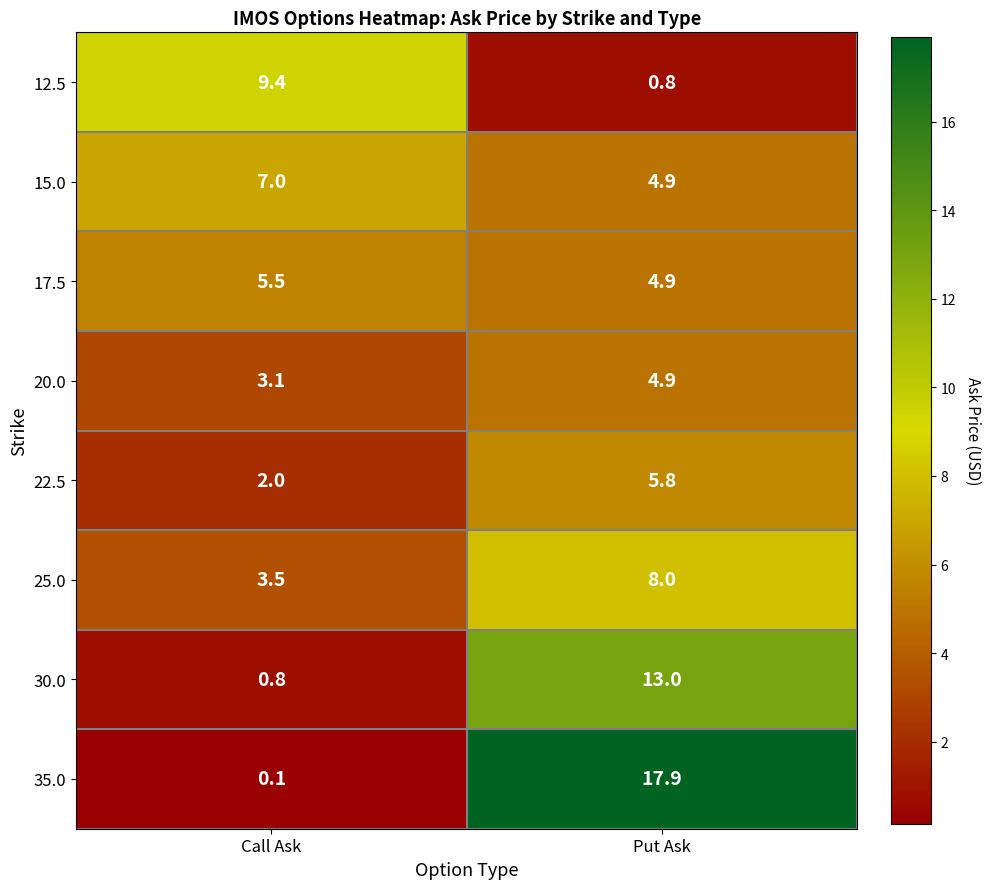

What is the spread (max minus min) of values at Call Ask?

9.3